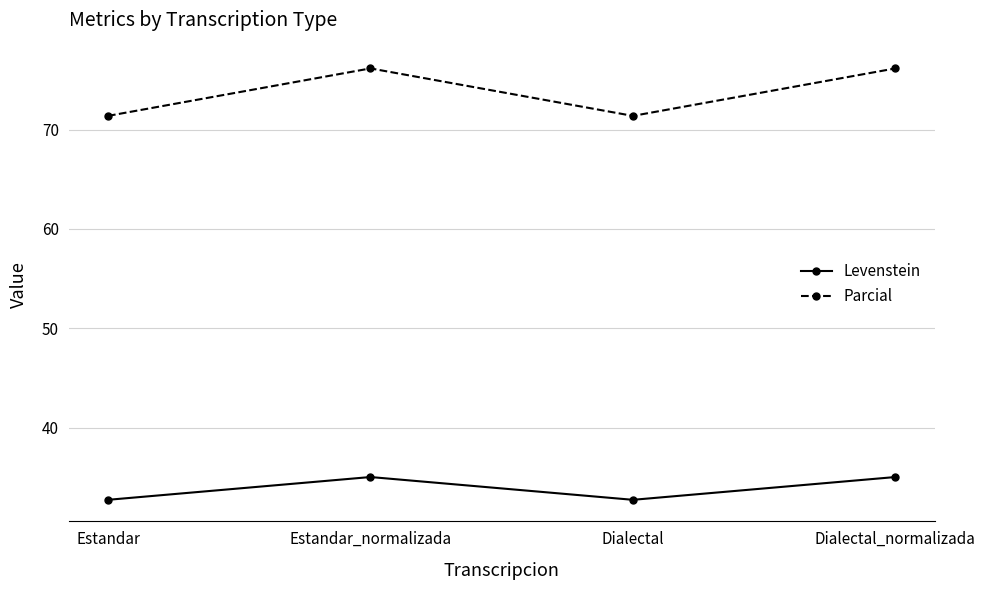

The Parcial series shows 71.4 at Estandar. True or false?

True